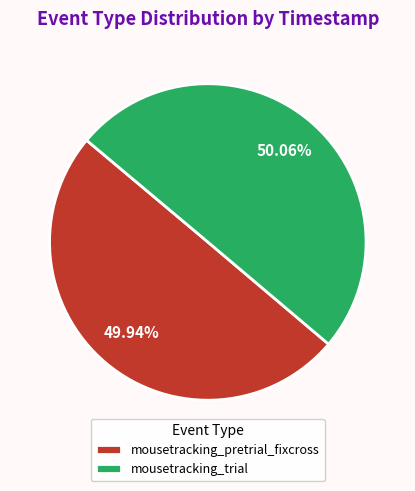

What is the ratio of the value at mousetracking_trial to the value at mousetracking_pretrial_fixcross?

1.0